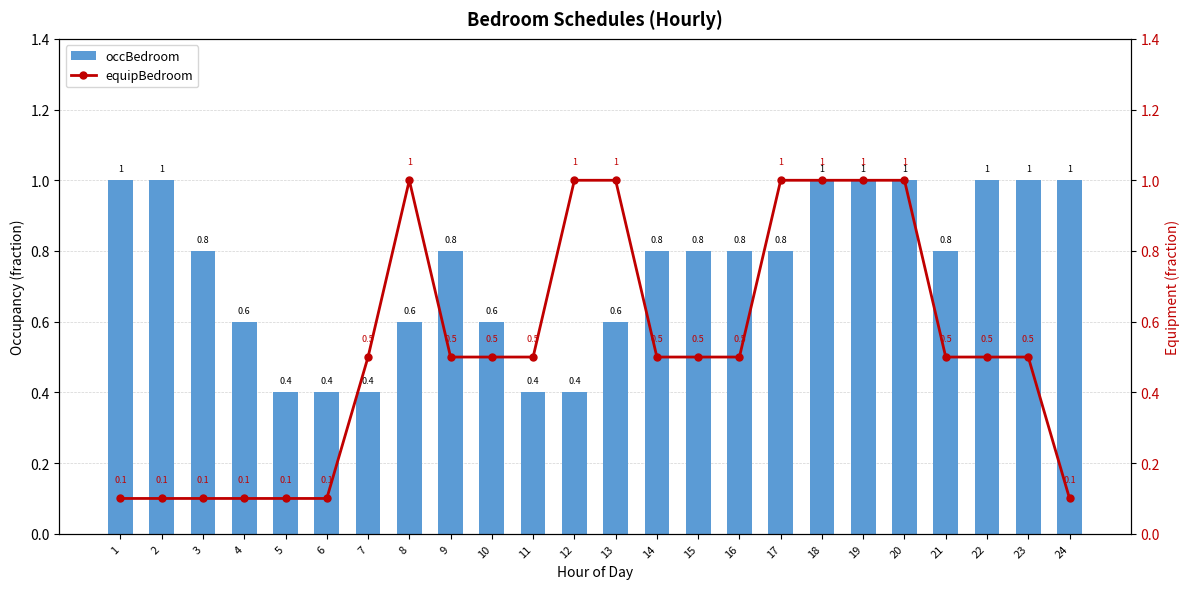

What is the greatest value displayed?

1.0